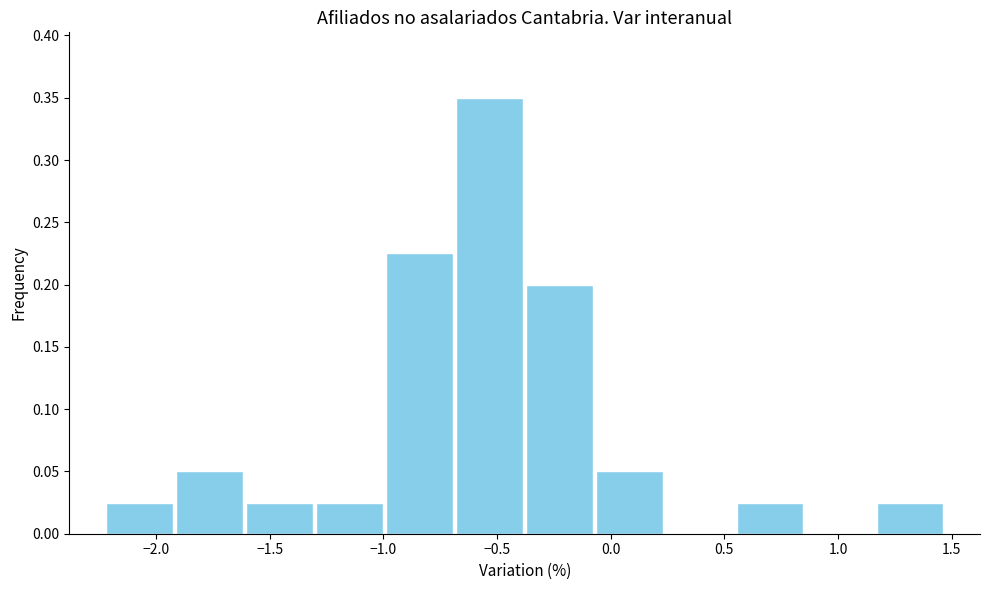

Reading left to right, list every bar in this chart as the range it spans on the x-axis followed by its height. Neither the bar edges nor the heights are printed on the chart, so give them approximately, as read against the axes.

-2.25 to -1.90: 0.025
-1.90 to -1.60: 0.050
-1.60 to -1.30: 0.025
-1.30 to -1.00: 0.025
-1.00 to -0.70: 0.225
-0.70 to -0.40: 0.350
-0.40 to -0.05: 0.200
-0.05 to 0.25: 0.050
0.25 to 0.55: 0
0.55 to 0.85: 0.025
0.85 to 1.15: 0
1.15 to 1.45: 0.025